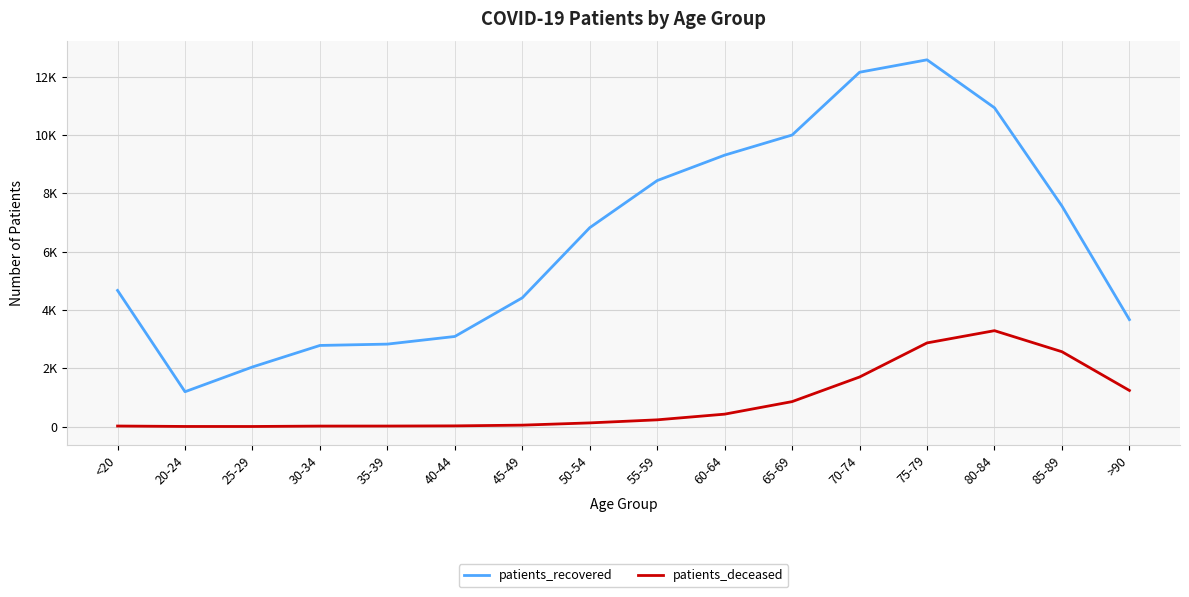

True or false: patients_deceased and patients_recovered cross at least once.

False